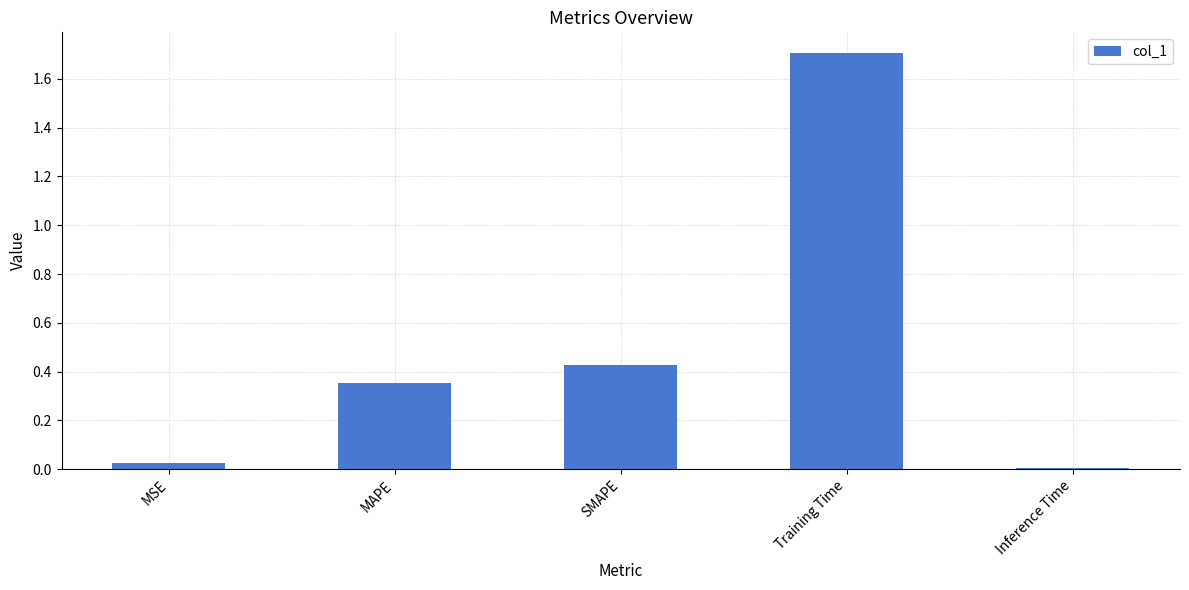

At which category does the chart reach its minimum across all series?

Inference Time